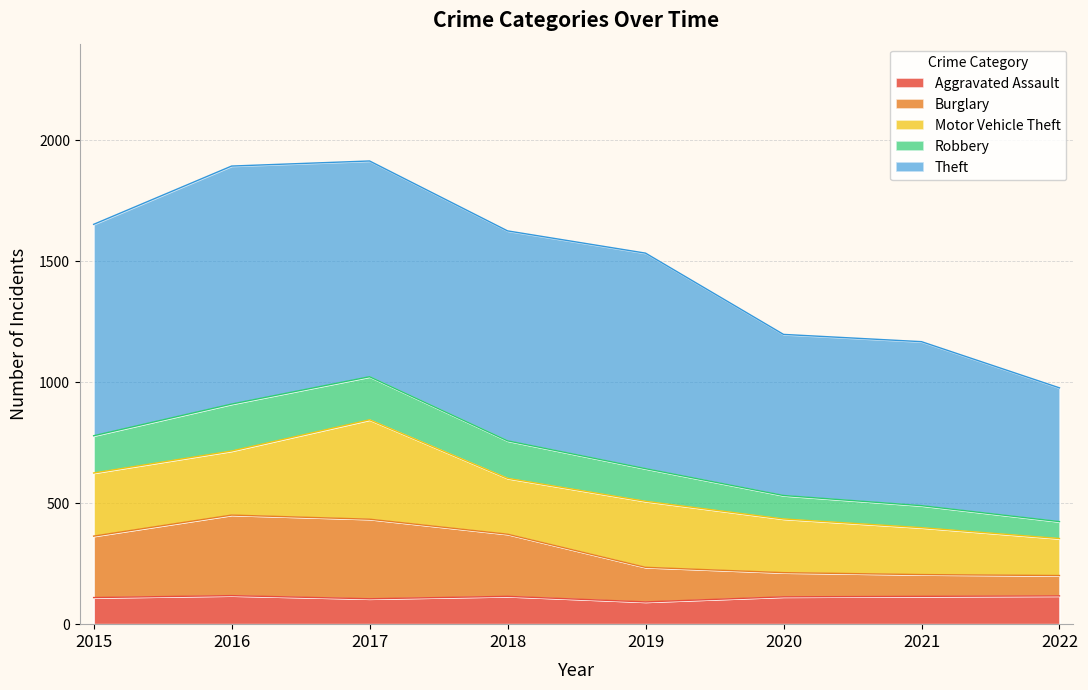

What is the minimum value for Aggravated Assault?

92